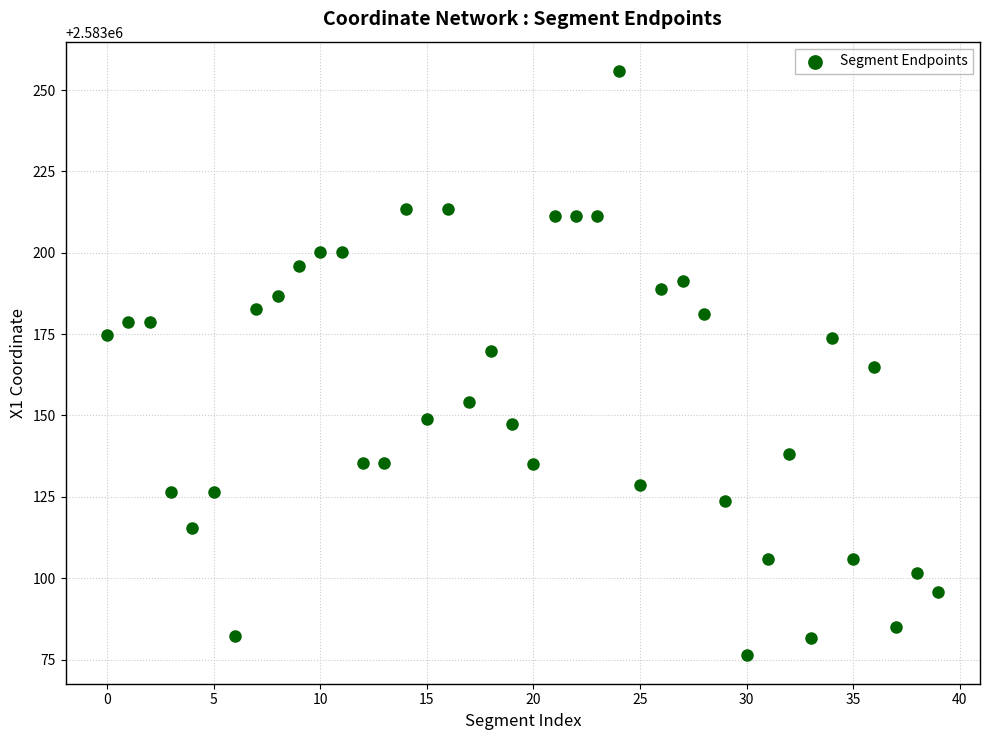

What is the range of Y values (max minus min)?

179.4